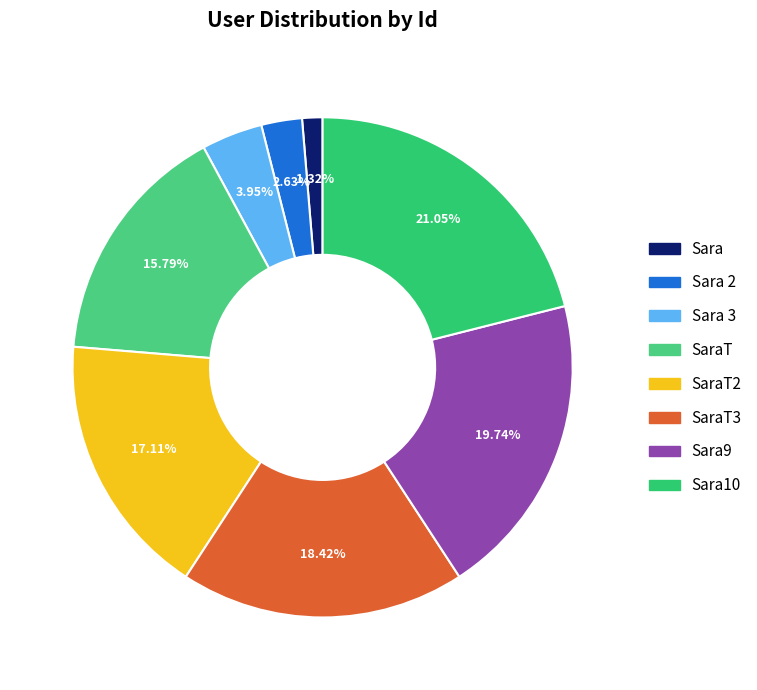

Count the number of slices in the pie.

8